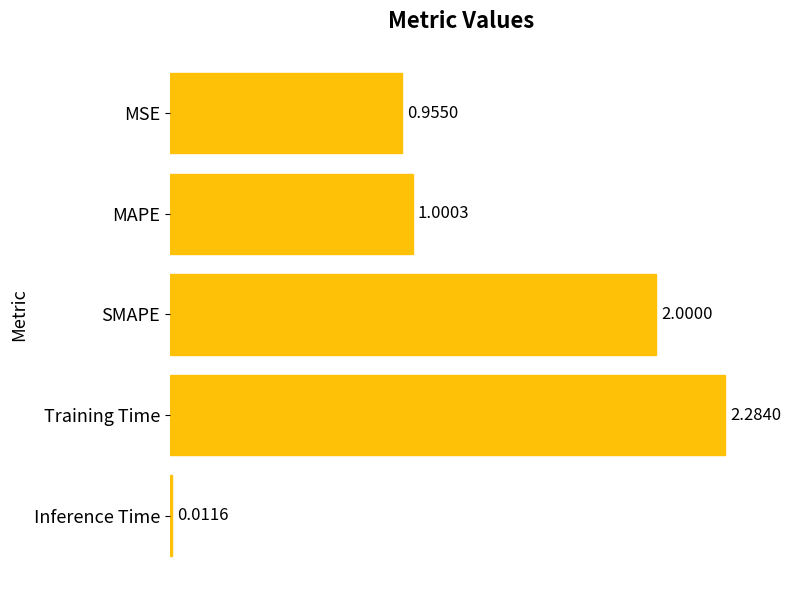

Where is the data nearest to the value 1?

MAPE